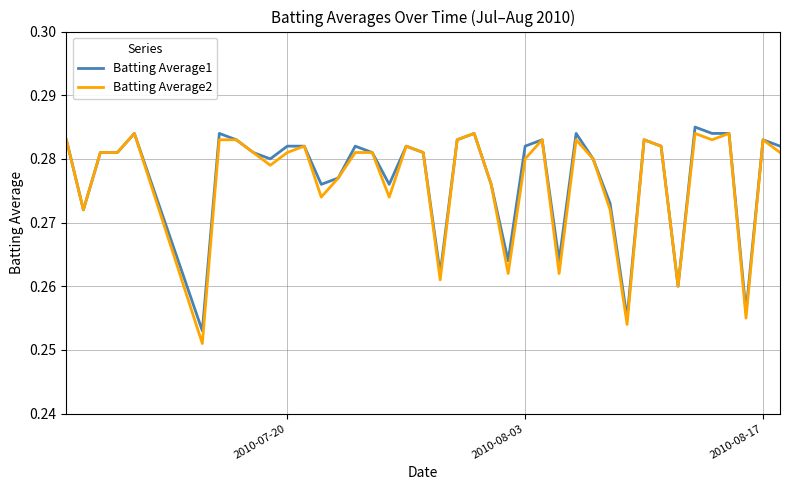

Which series has the largest total across all categories?

Batting Average1